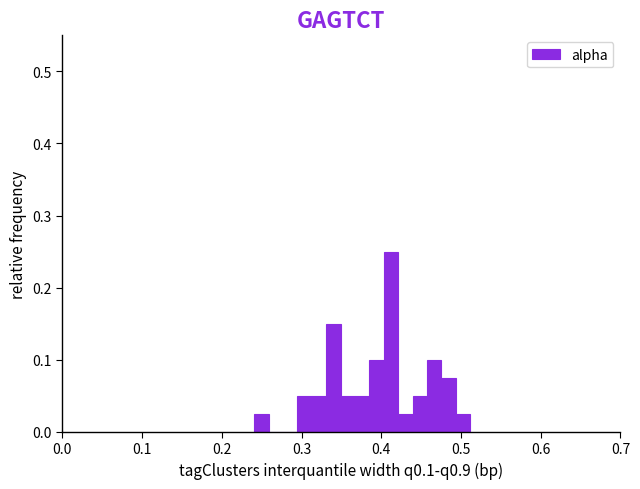

Around what value on the x-axis is the tallest bar? Give the approximate position of its centre, as read against the axis.

0.41